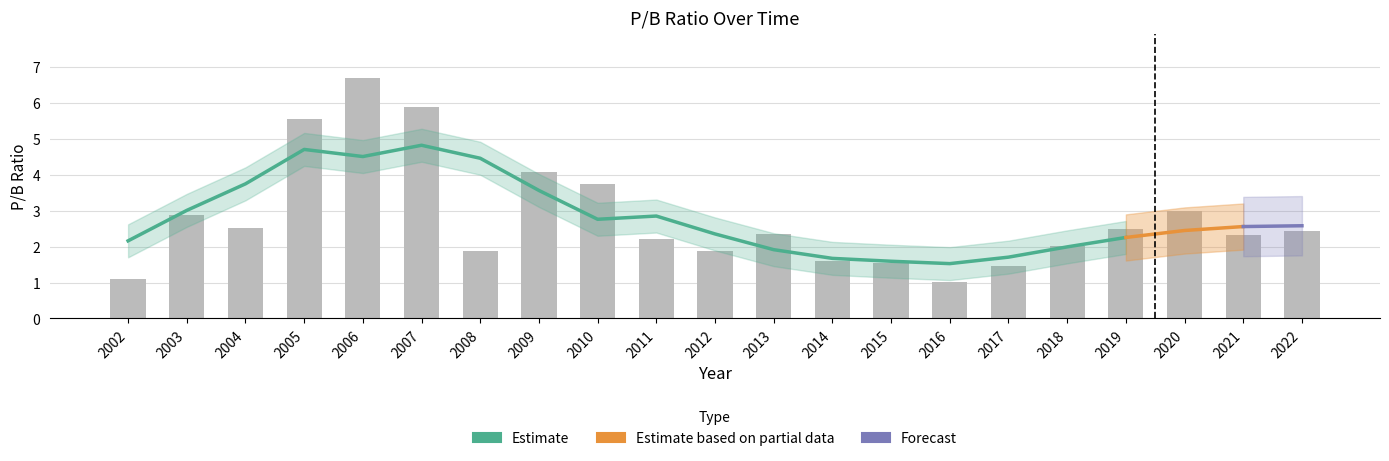

Which category has the lowest value across all series?

2016